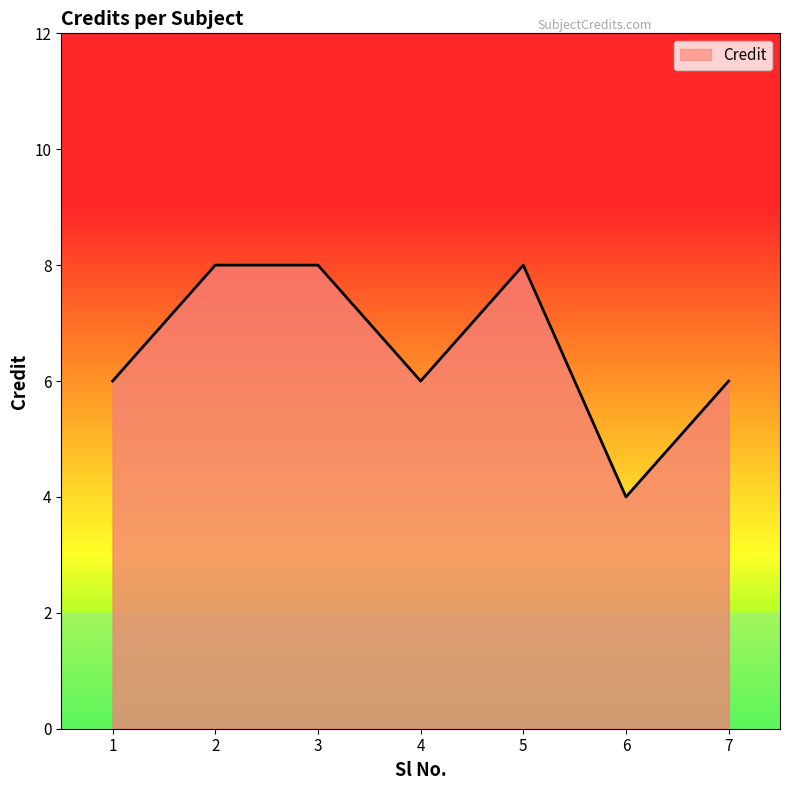

What is the ratio of the value at 7 to the value at 6?

1.5